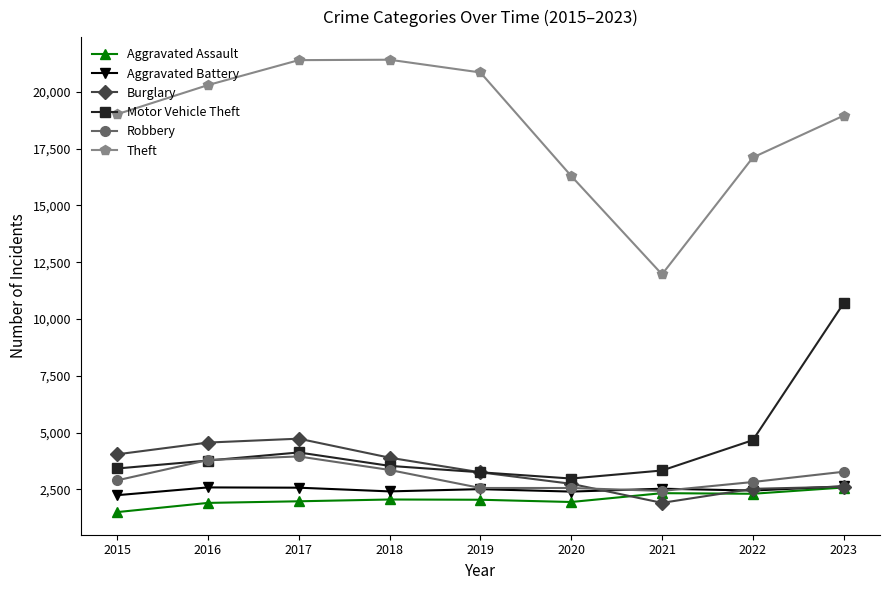

What is the value of the Aggravated Battery point at the 1st from the left?

2245